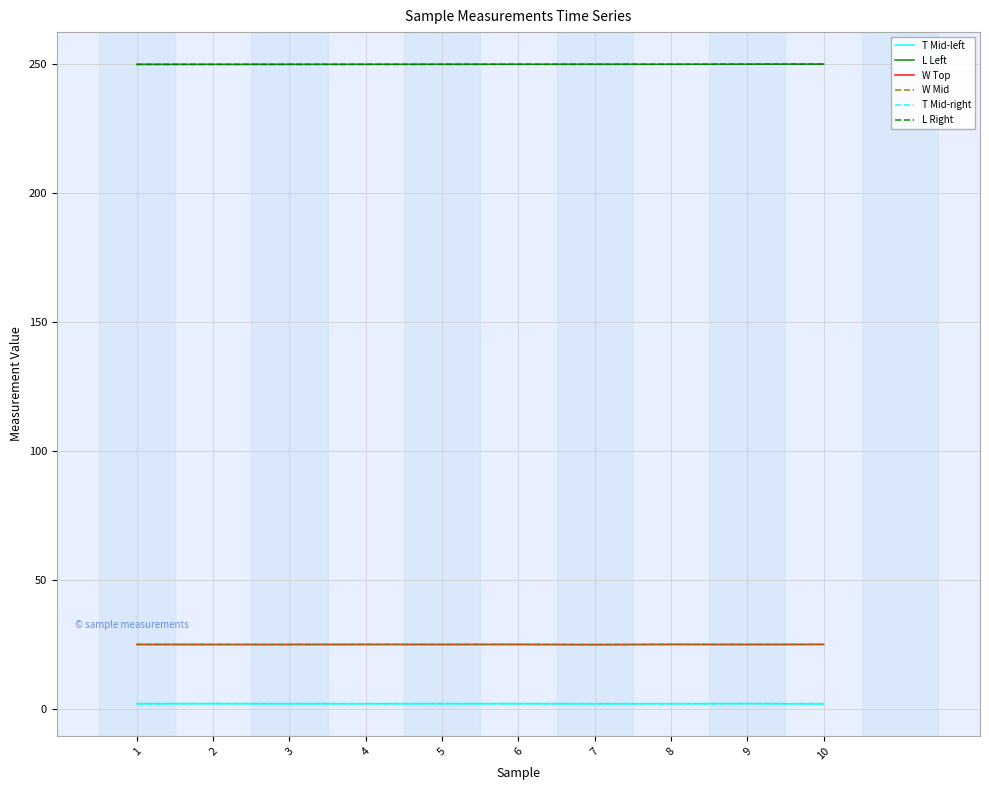

Does the chart have visible grid lines?

Yes